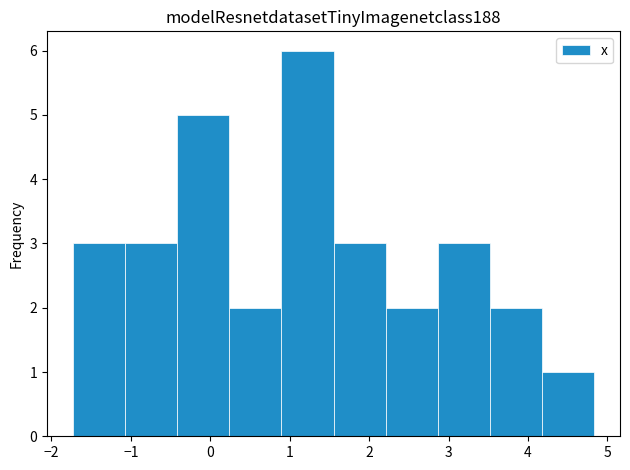

Reading left to right, list every bar in this chart as the range it spans on the x-axis followed by its height. Neither the bar edges nor the heights are printed on the chart, so give them approximately, as read against the axes.

-1.7 to -1.1: 3
-1.1 to -0.4: 3
-0.4 to 0.2: 5
0.2 to 0.9: 2
0.9 to 1.6: 6
1.6 to 2.2: 3
2.2 to 2.9: 2
2.9 to 3.5: 3
3.5 to 4.2: 2
4.2 to 4.8: 1